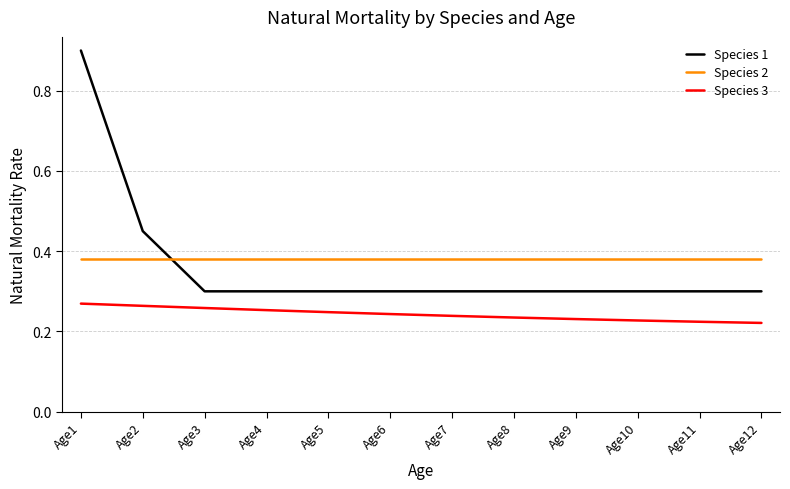

What is the sum of all Species 2 values?

4.6